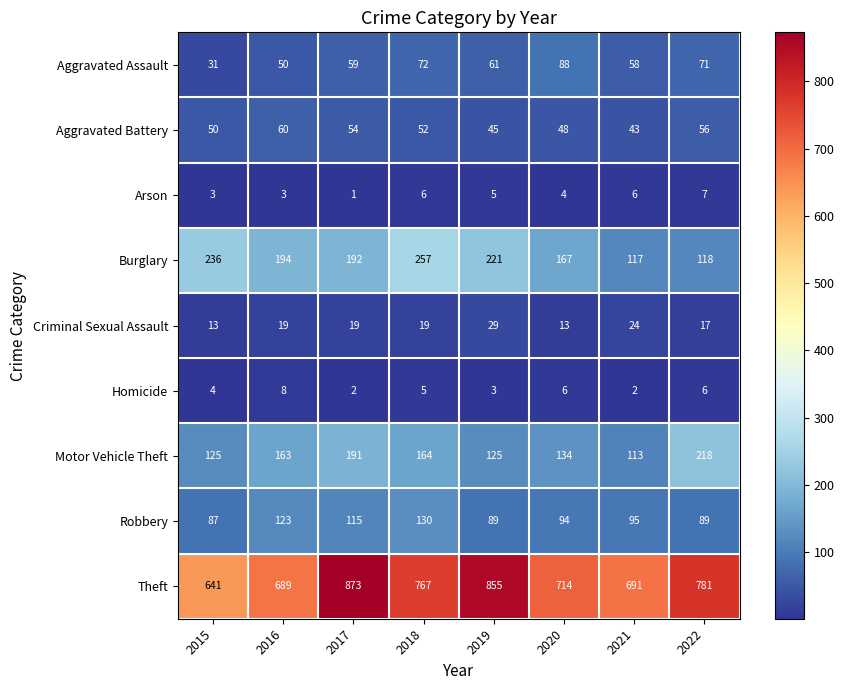

Which series has the widest spread of values?

Theft